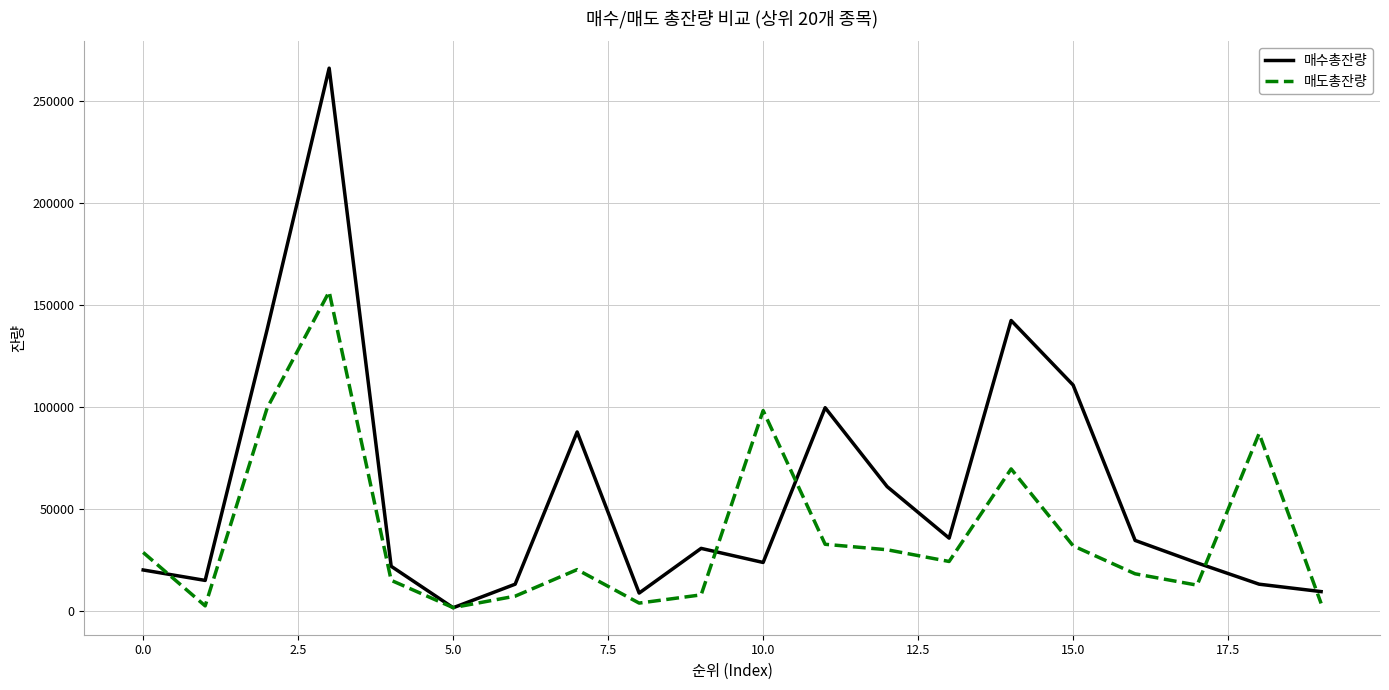

Which series has the largest total across all categories?

매수총잔량